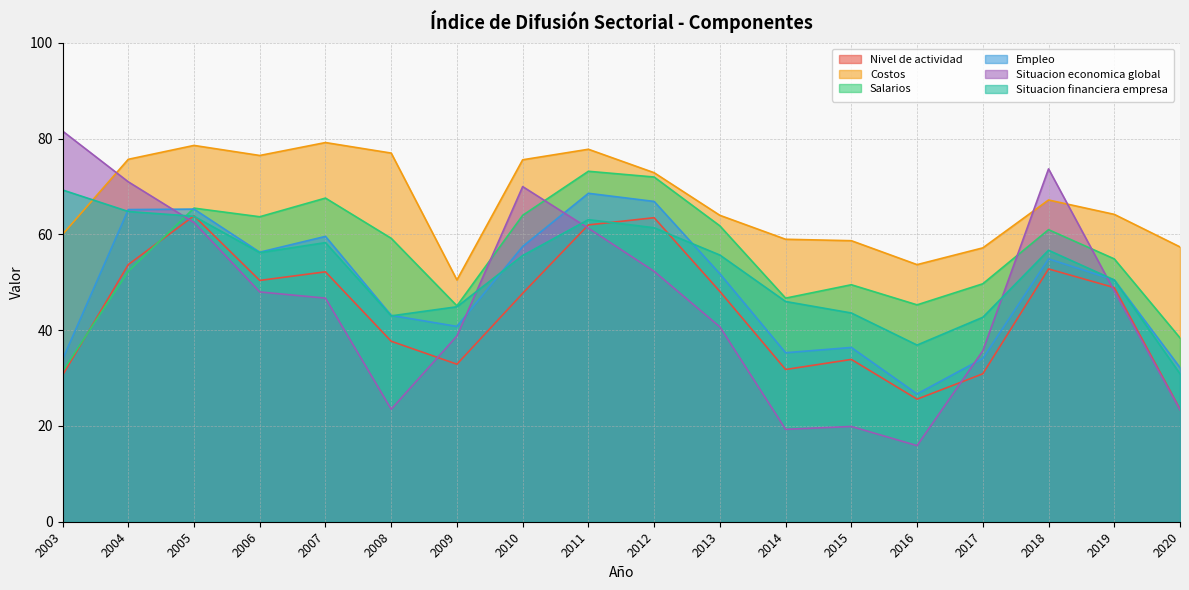

Which category has the lowest value in the Situacion financiera empresa series?

2020